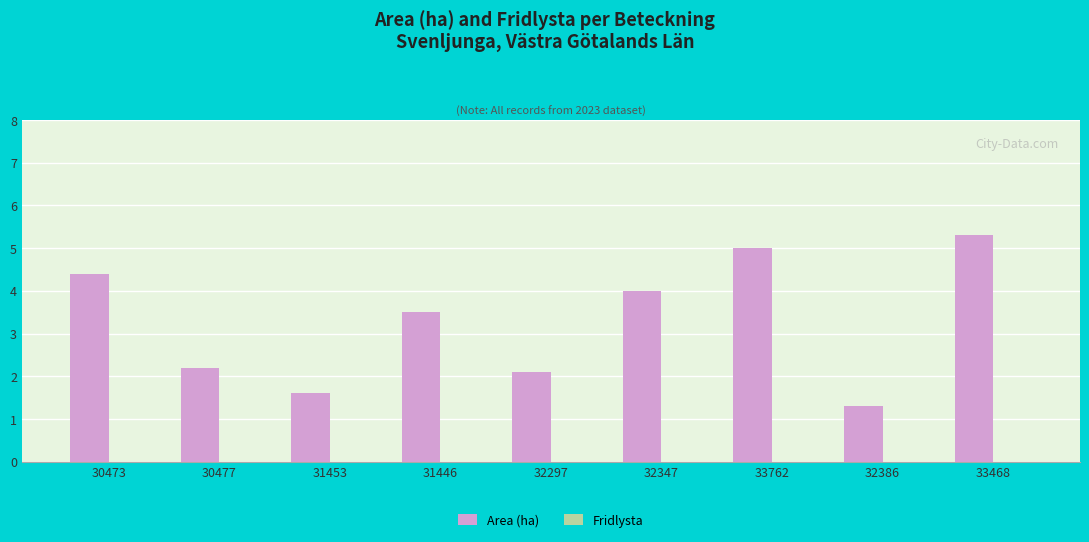

How many data points does each series have?

9